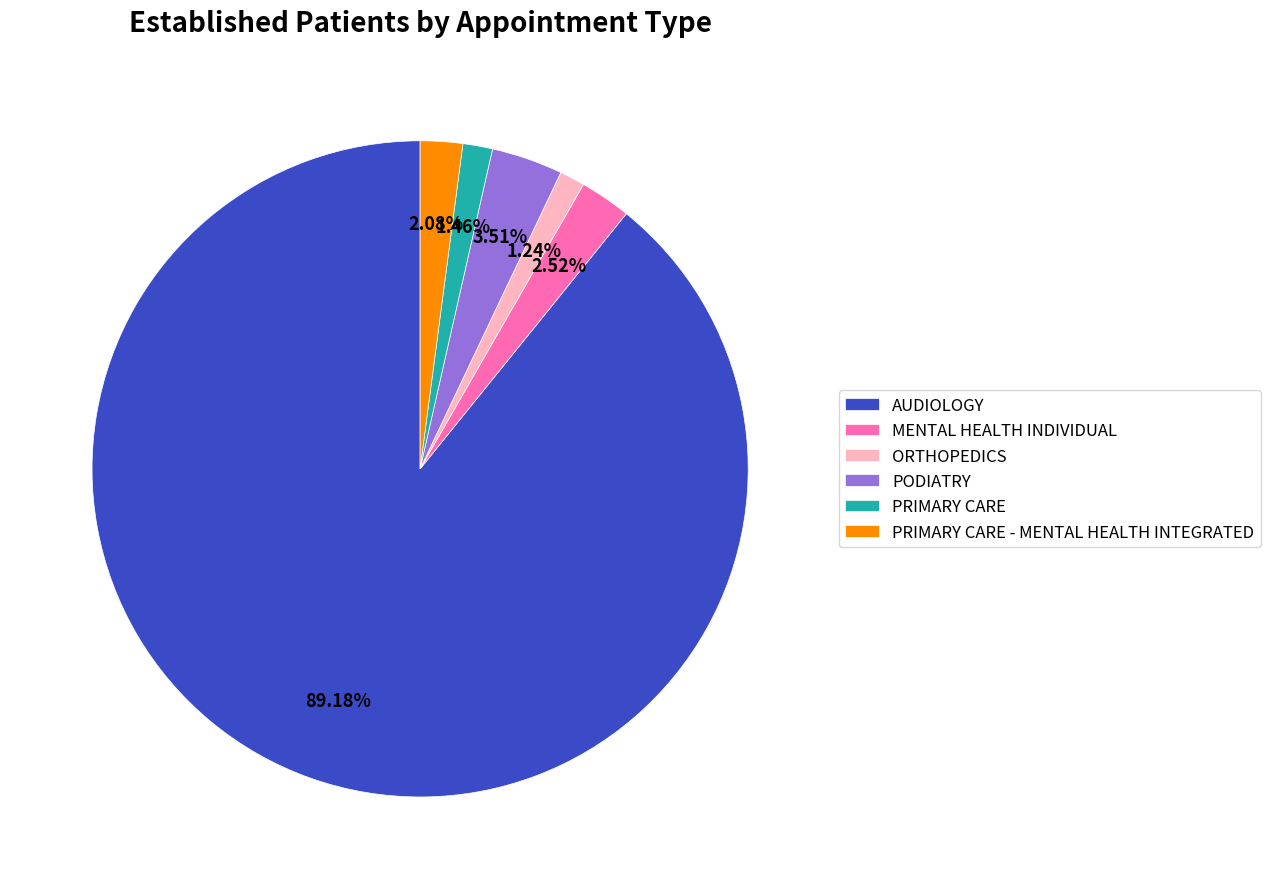

The ORTHOPEDICS slice represents 1% of the pie. True or false?

True